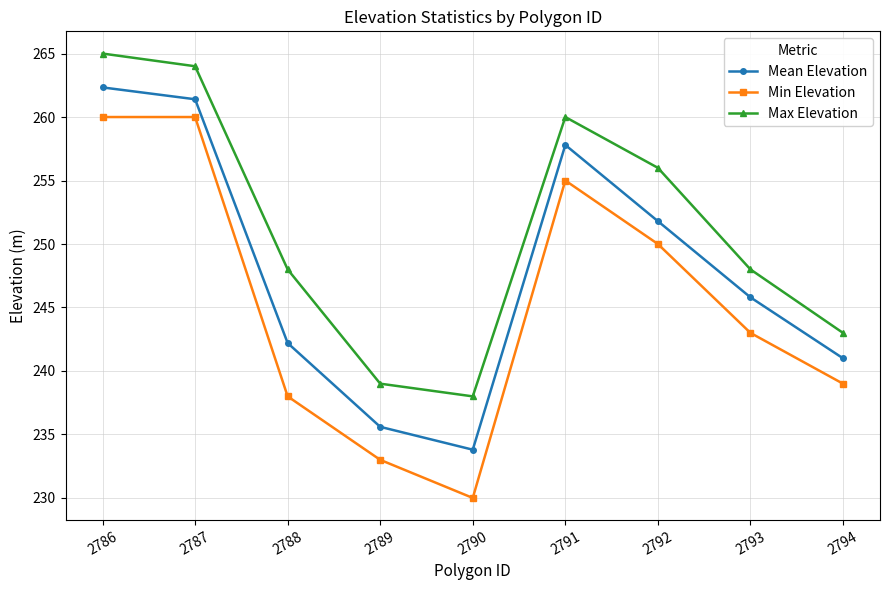

The Max Elevation series shows 265.0 at 2786. True or false?

True